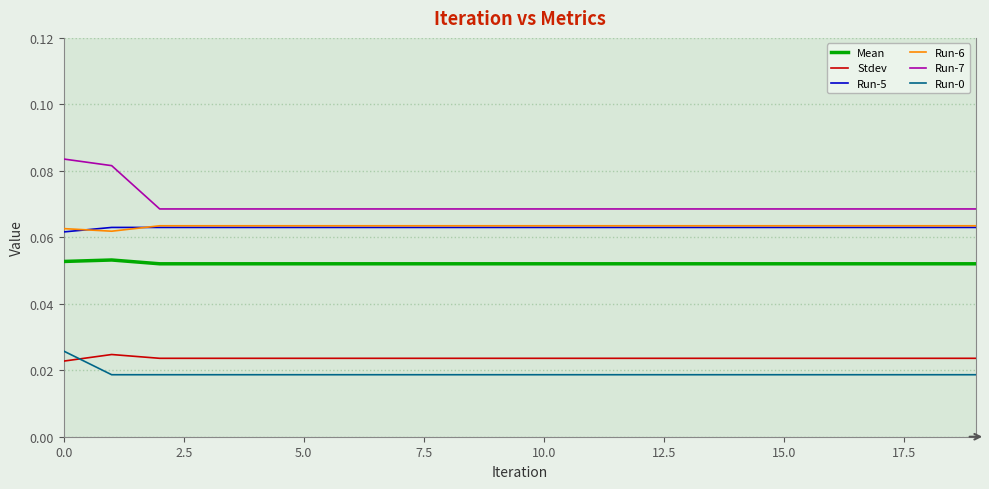

Does the chart have visible grid lines?

Yes